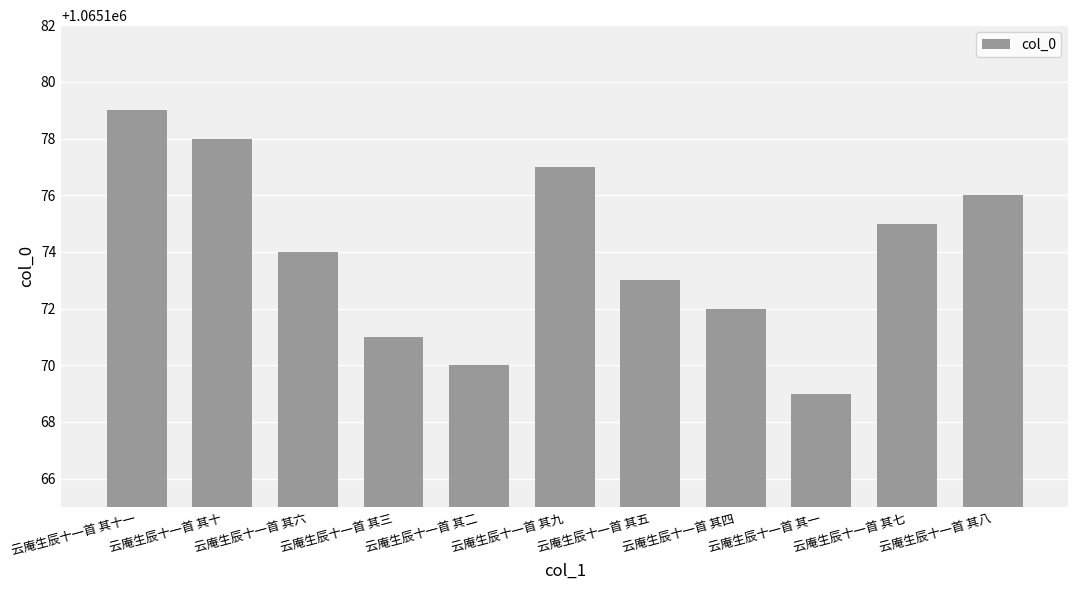

What is the value of the 1st bar from the left?

1065179